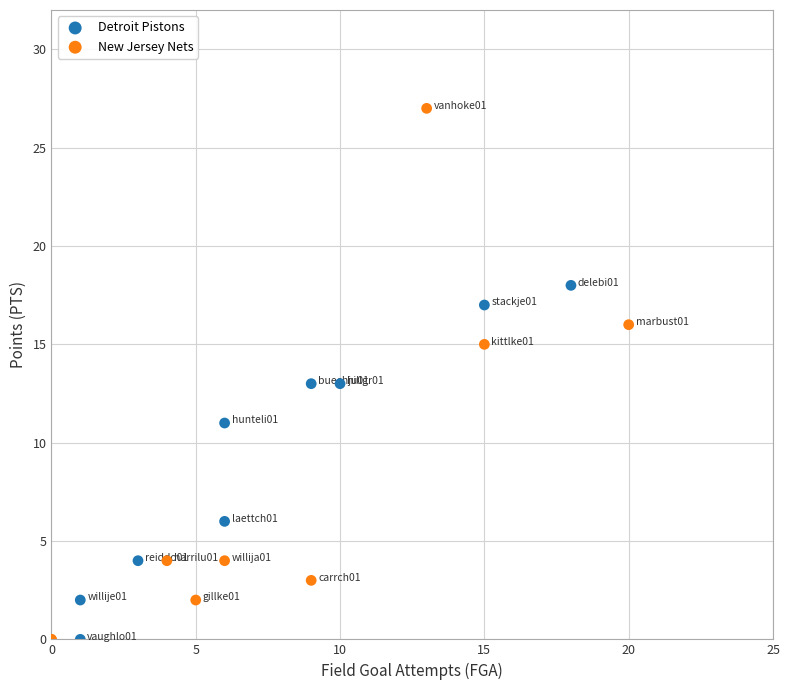

Which series reaches the maximum Y coordinate?

New Jersey Nets